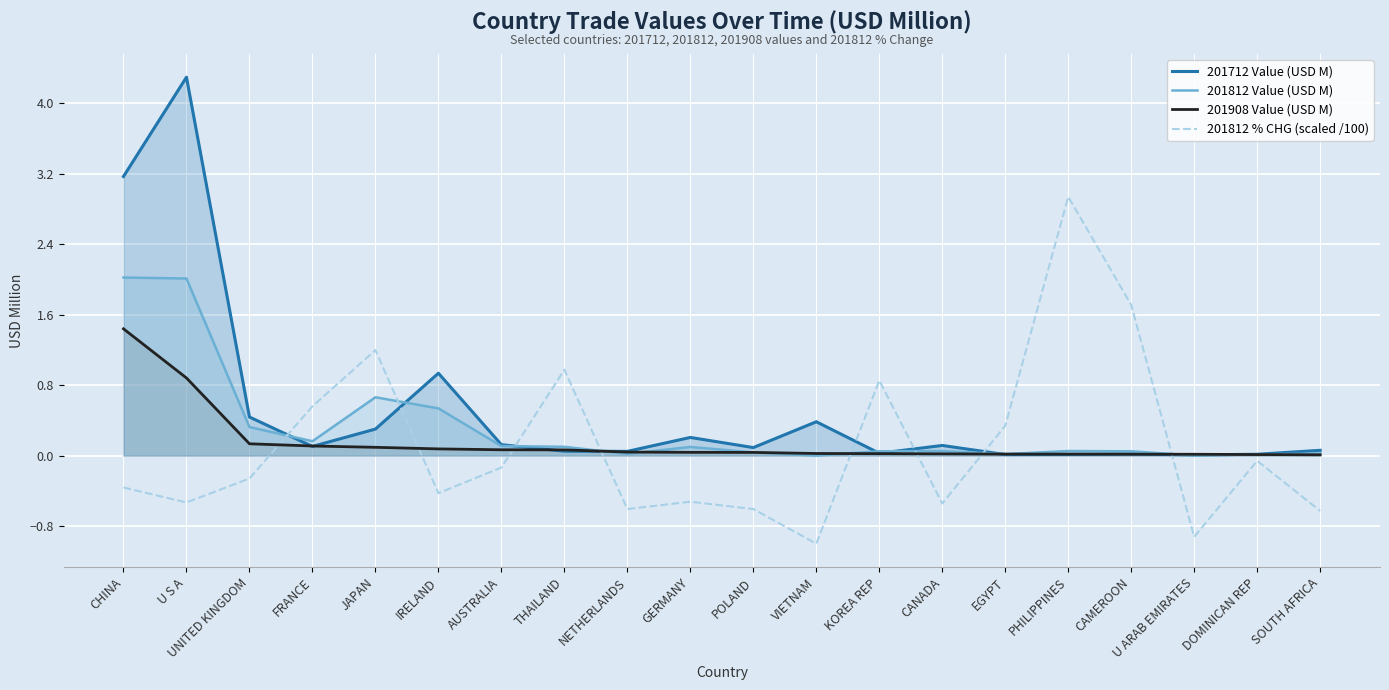

Which series changed the most between U S A and IRELAND?

201712 Value (USD M)